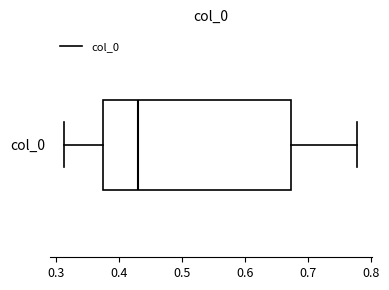

Transcribe this box plot: give where the median line is, the range the box spans, and where the two whiskers end, as read against the x-axis. The values are not printed on the chart, so give them approximately, as read against the axis.

median 0.43, box 0.38 to 0.67, whiskers 0.31 to 0.78